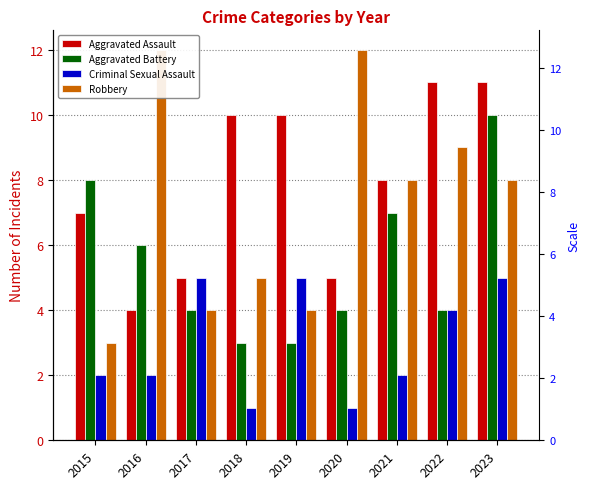

At 2017, list the series in order from smallest to largest.

Aggravated Battery, Robbery, Aggravated Assault, Criminal Sexual Assault